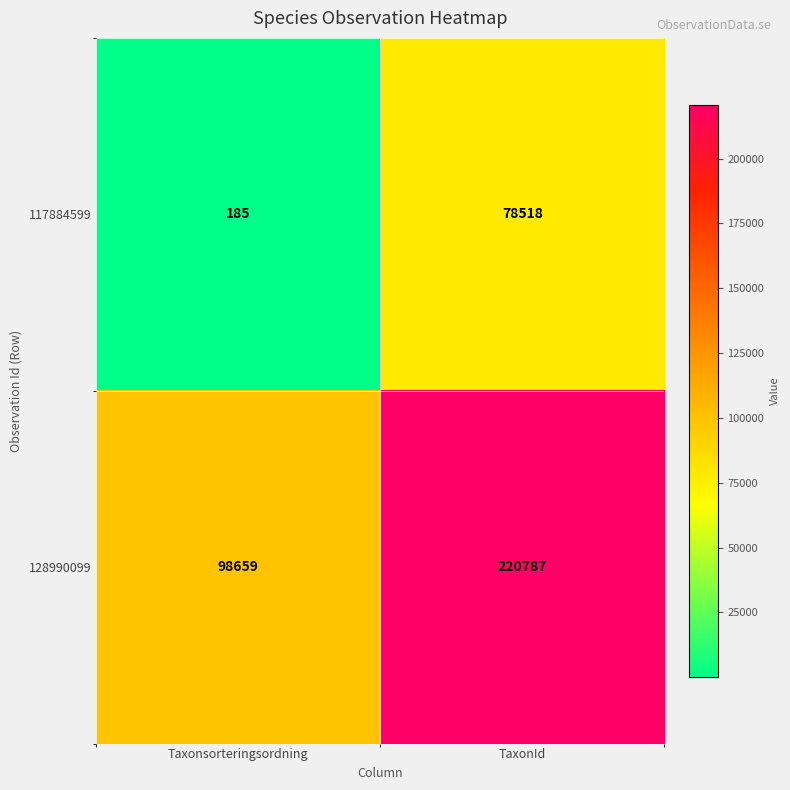

Which series changed the most between Taxonsorteringsordning and TaxonId?

128990099